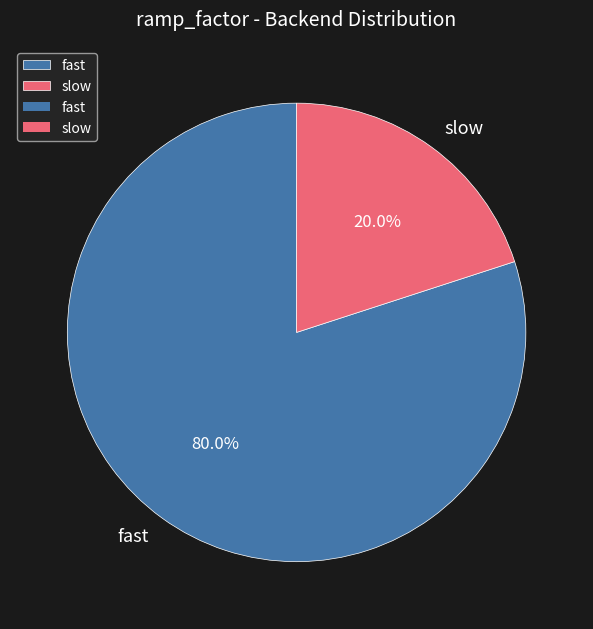

Rank the categories by value from highest to lowest.

fast, slow